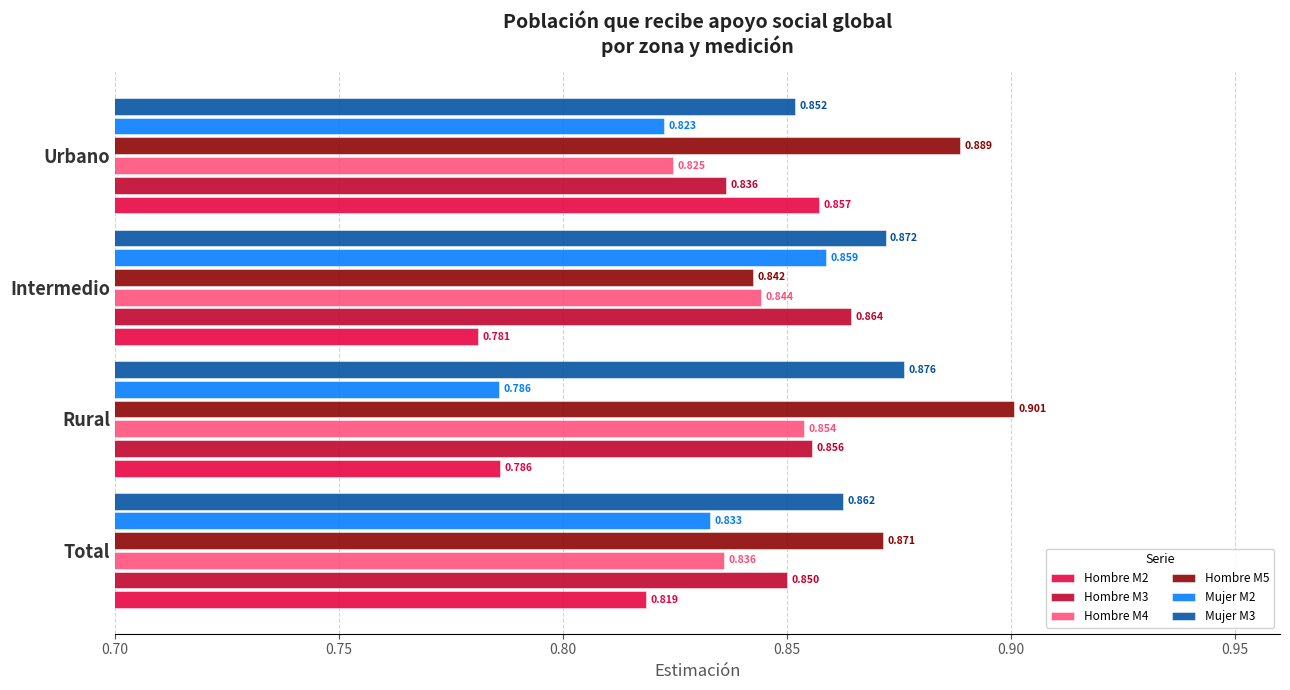

Is the value of Hombre M3 at Urbano greater than the value of Hombre M2 at Intermedio?

Yes